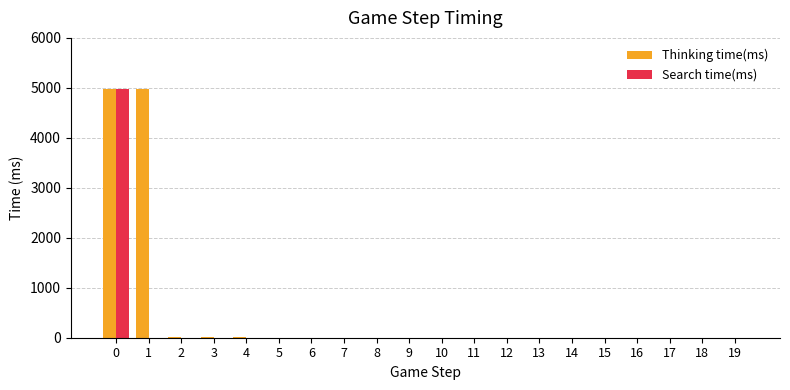

True or false: Thinking time(ms) has a value of 1 at 5.

True